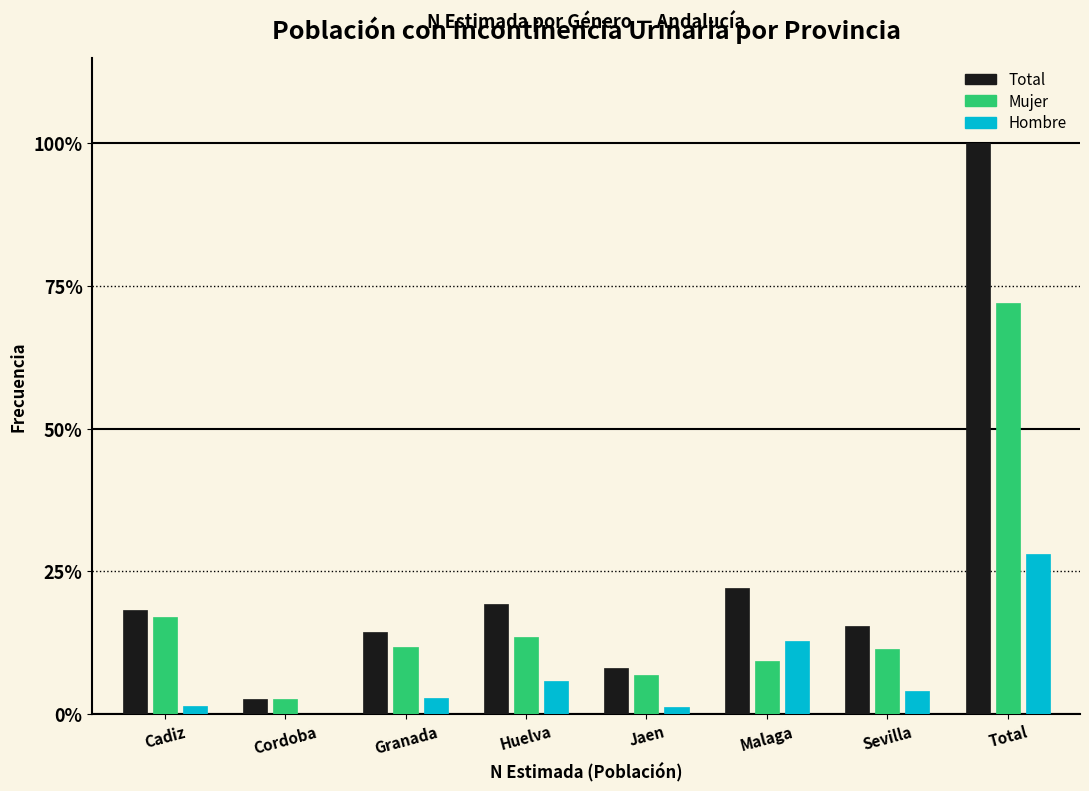

Where is Total nearest to the value 51?

Malaga